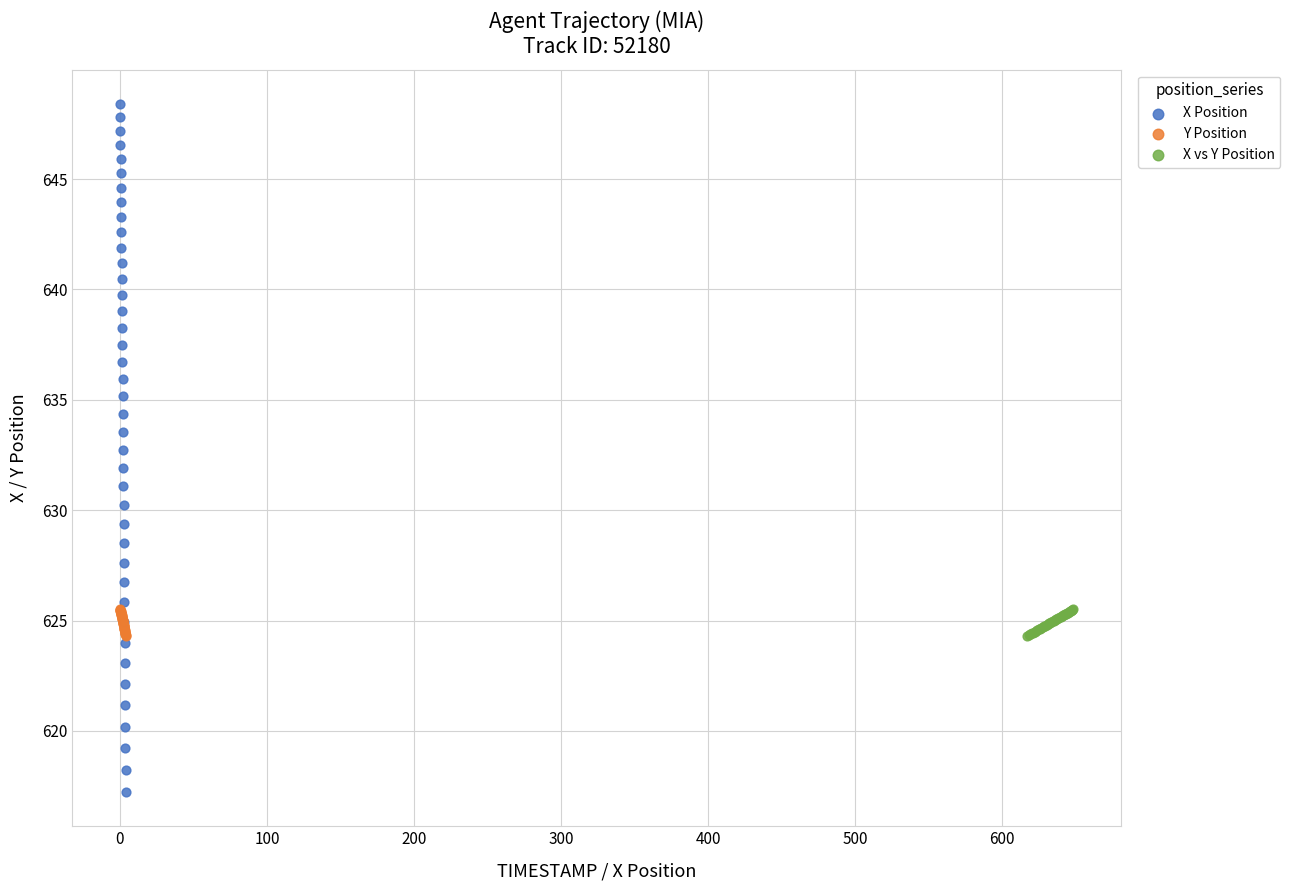

What are all the series names shown in the legend?

X Position, Y Position, X vs Y Position